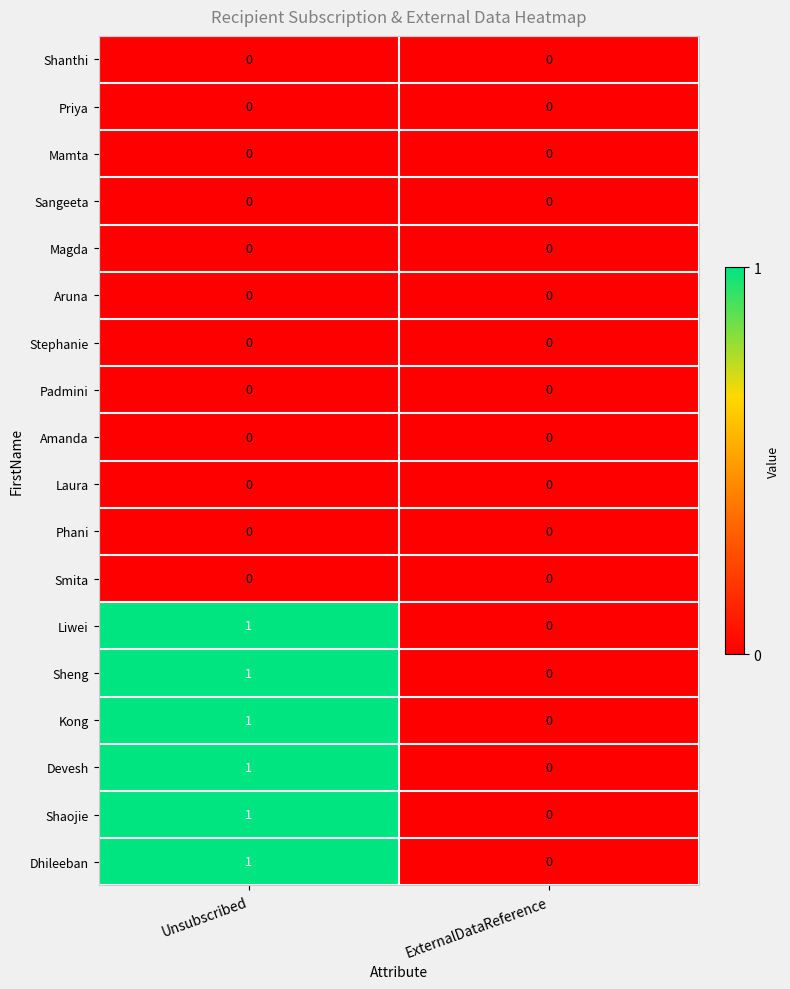

At which label is Dhileeban closest to 0?

ExternalDataReference